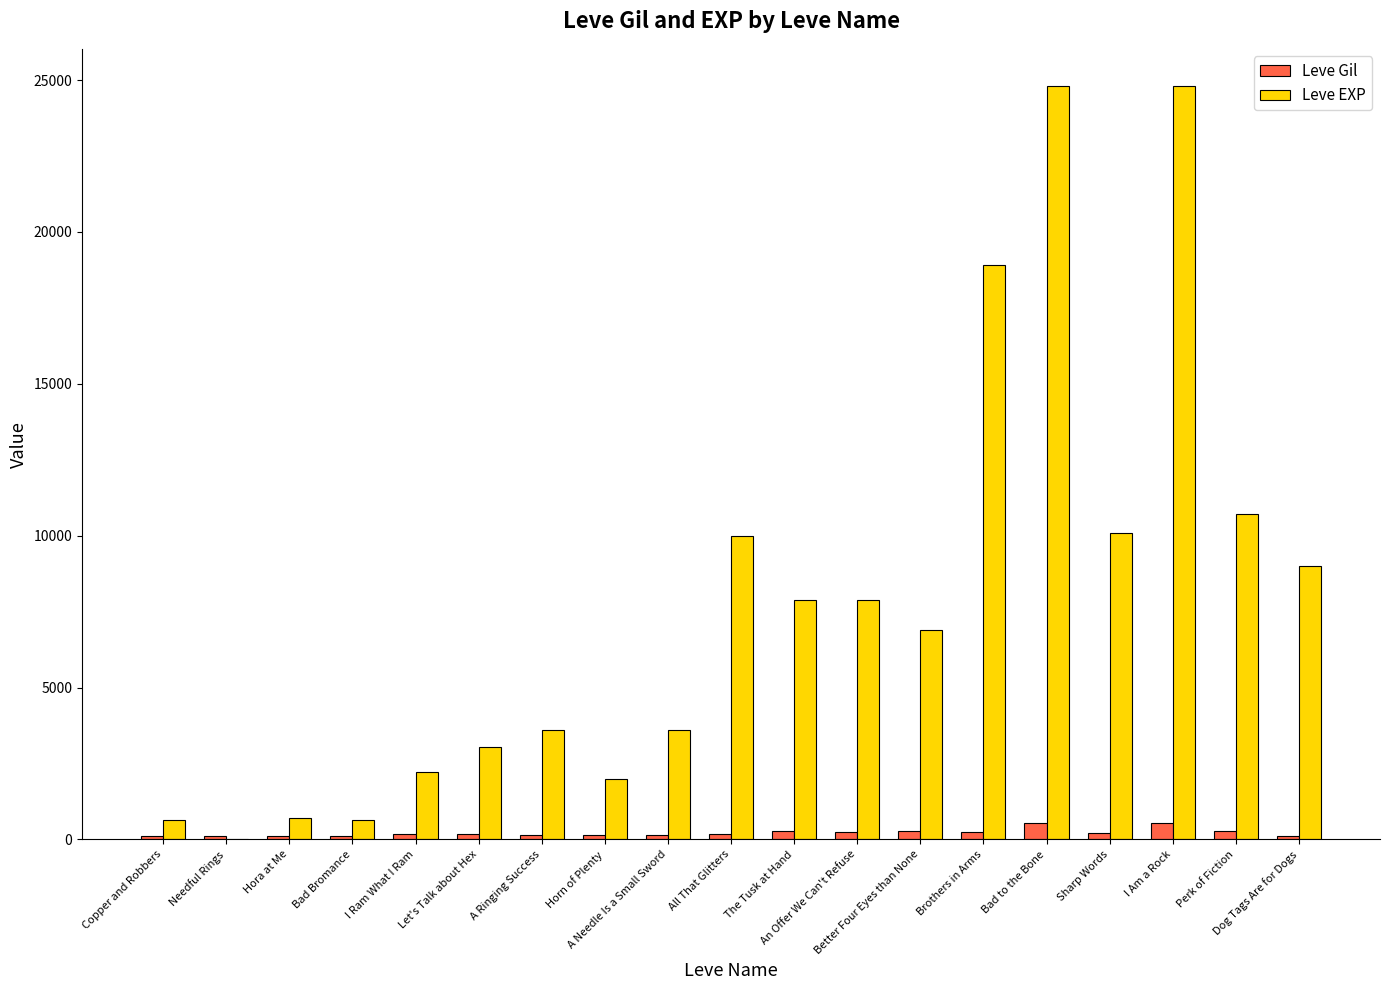

How many groups of bars are there?

19